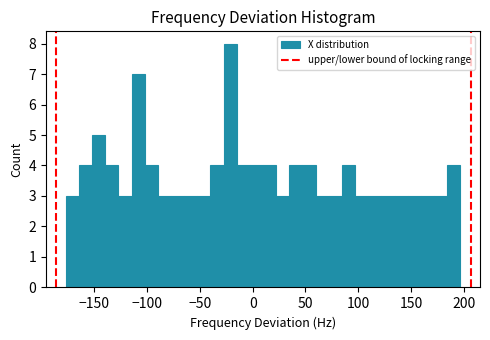

Read against the x-axis, roughly where is the centre of the tallest bar?

-20